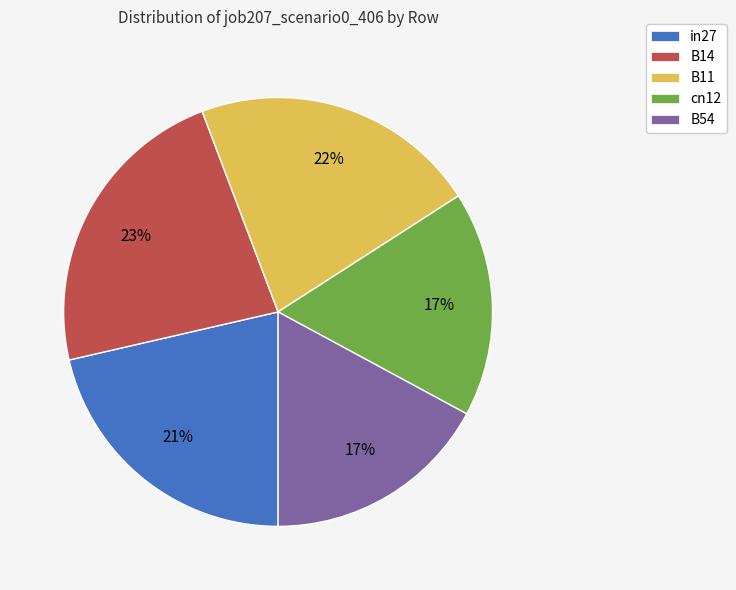

Does B54 account for over 50% of the chart?

No